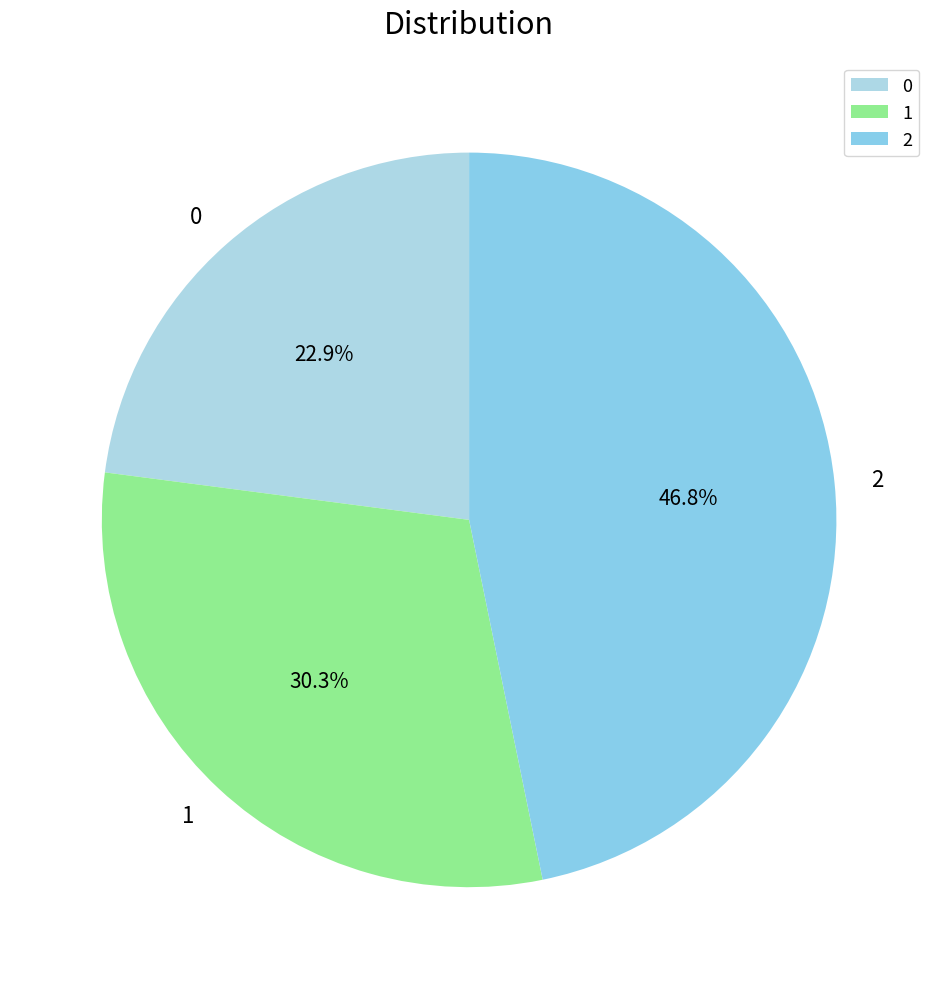

Which category has the biggest portion of the pie?

2